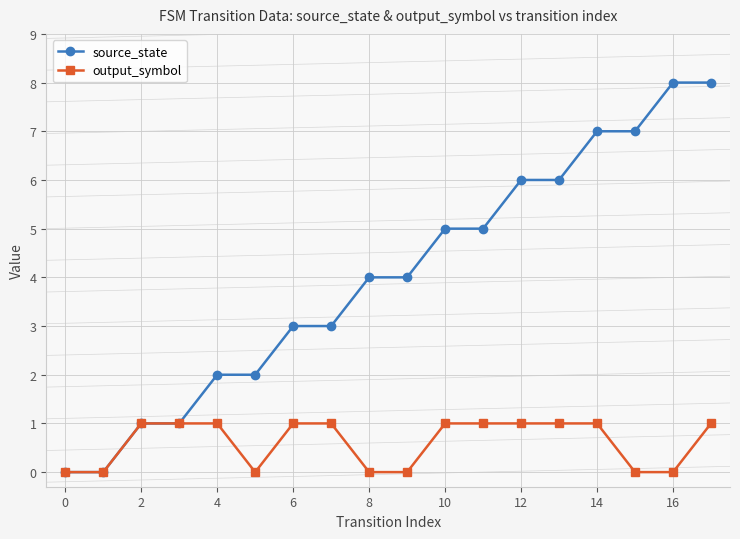

Which series has the largest range (max minus min)?

source_state